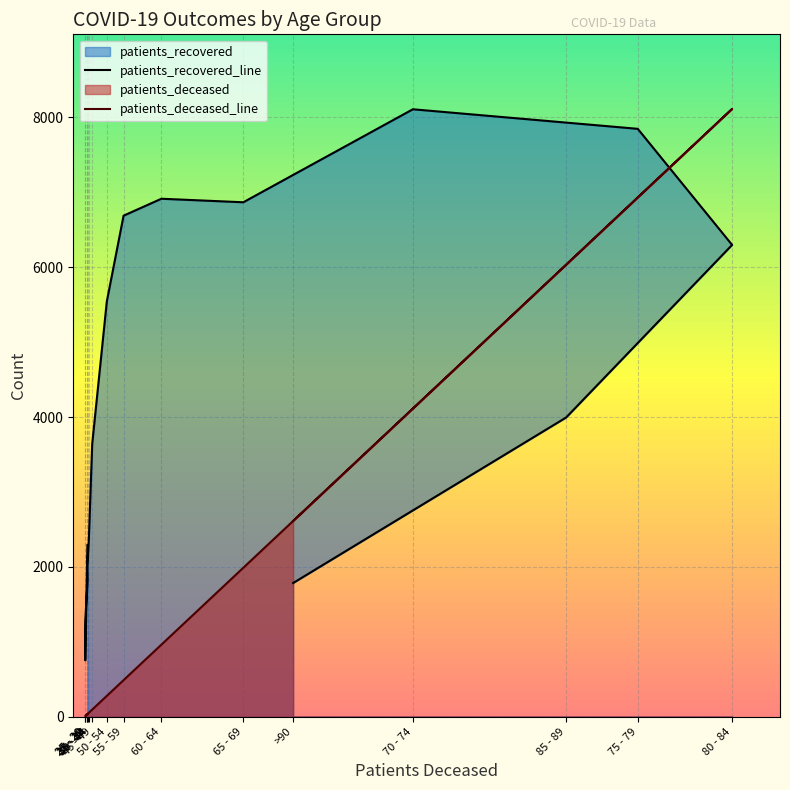

At which label does patients_deceased first exceed 489?

60 - 64